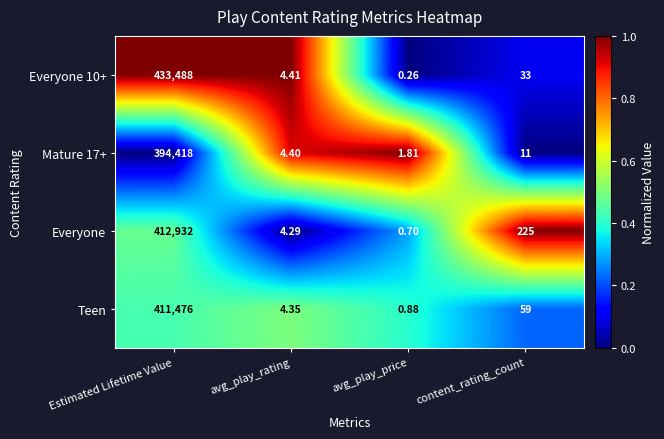

Which category has the lowest value across all series?

avg_play_price